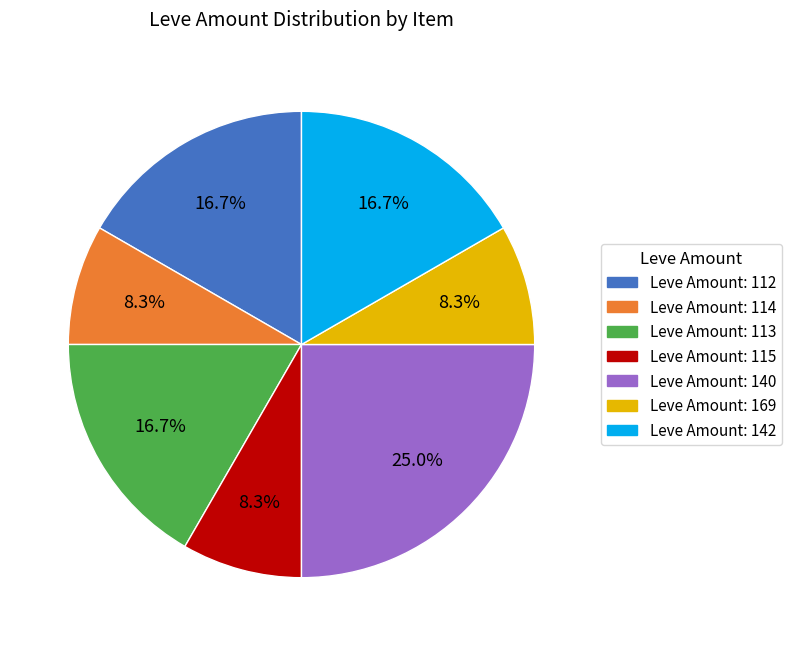

Does any single category account for the majority?

No